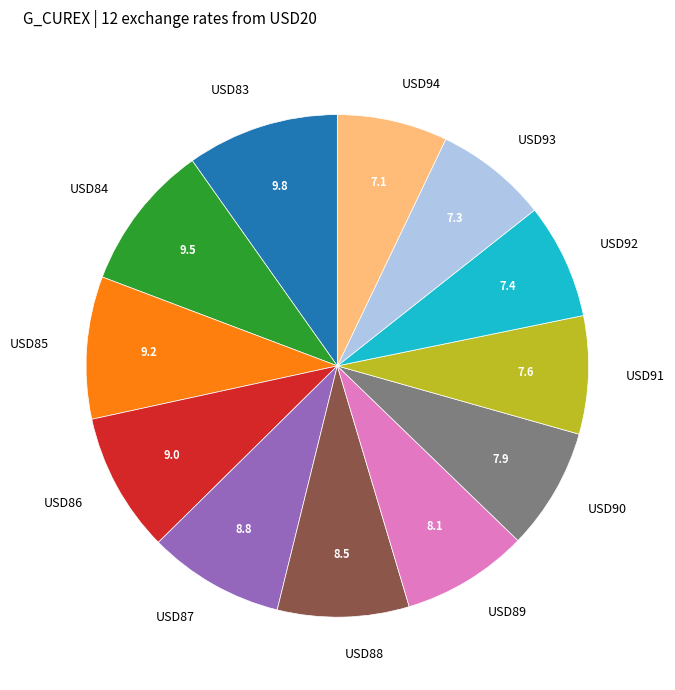

Is there any slice that represents more than half of the pie?

No